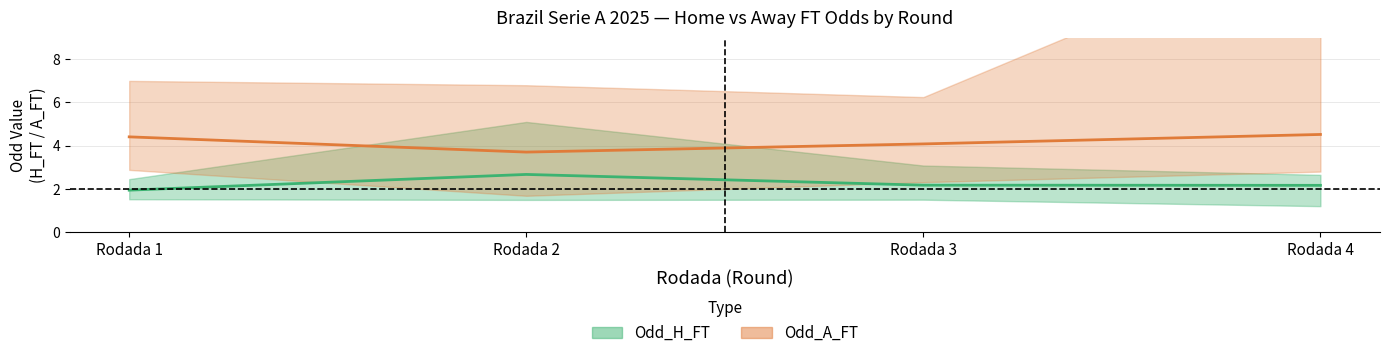

The value of Odd_A_FT mean at Rodada 2 is 3.7. True or false?

True